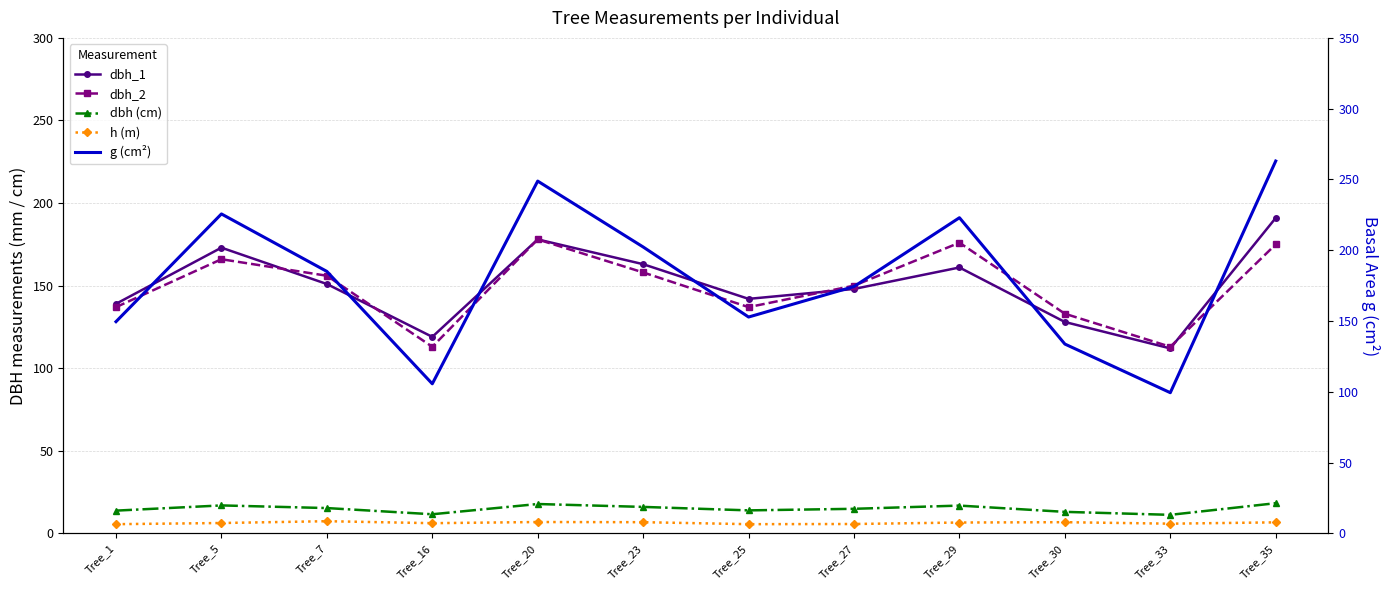

The value of dbh (cm) at Tree_25 is 22.1. True or false?

False